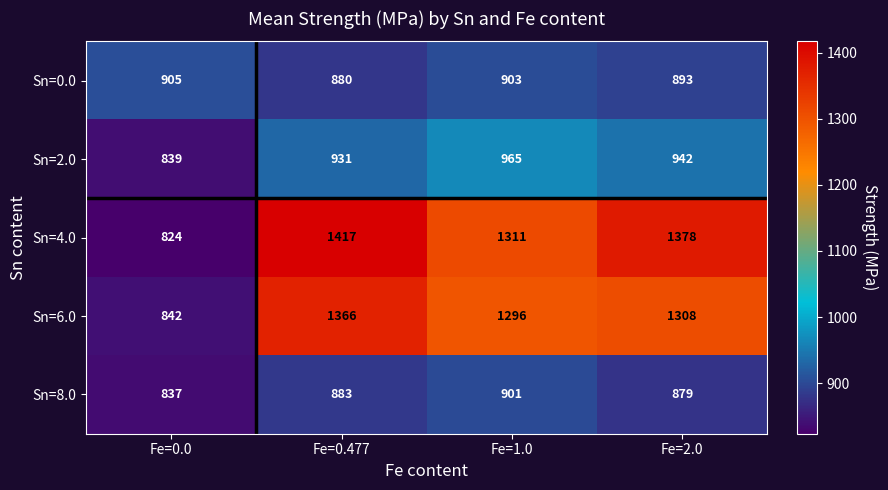

Which label corresponds to the largest value in the chart?

Fe=0.477